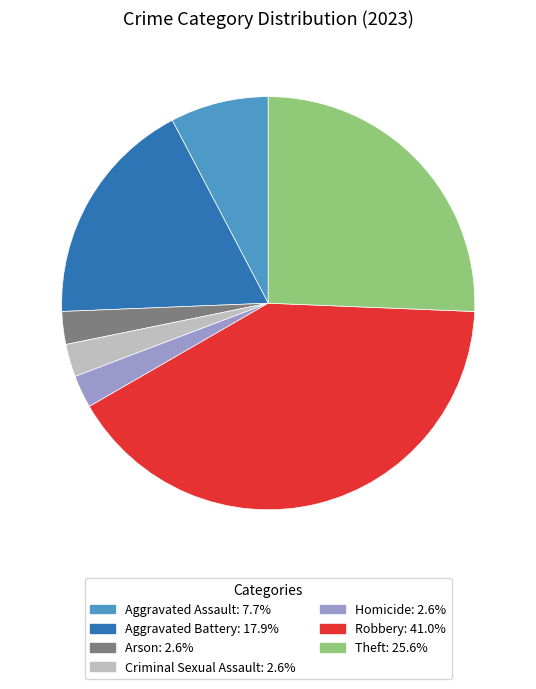

The Aggravated Assault slice represents 8% of the pie. True or false?

True